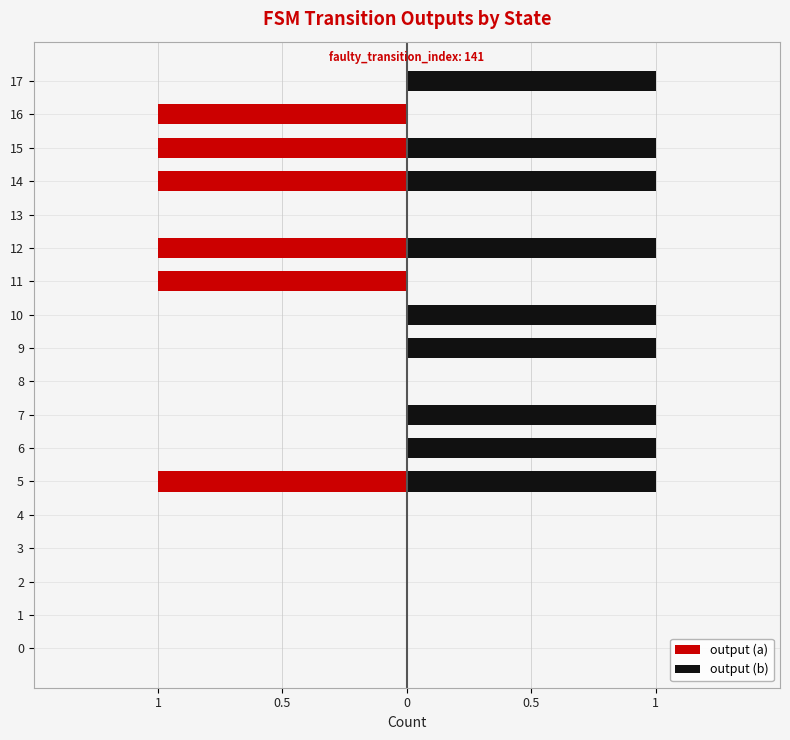

Rank the series by their average value, from highest to lowest.

output (b), output (a)